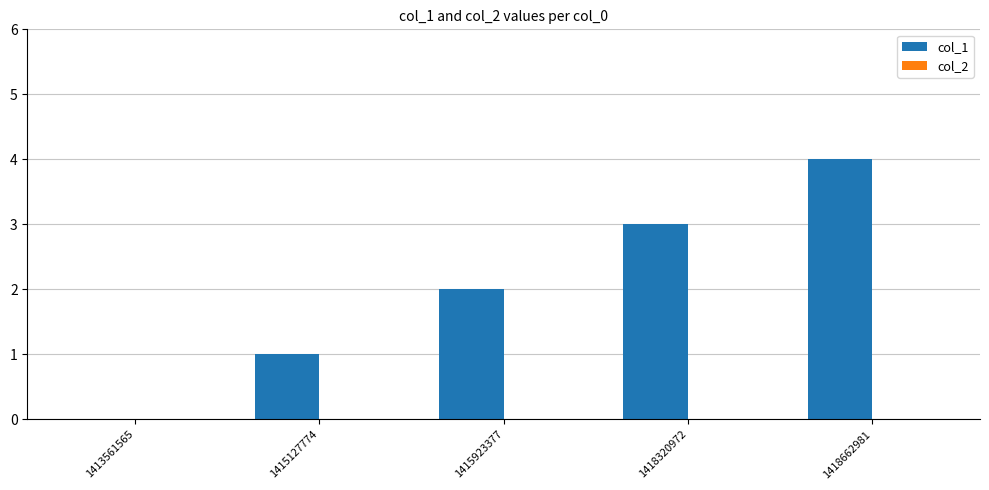

The chart shows a value of 0 at 1415127774. True or false?

False